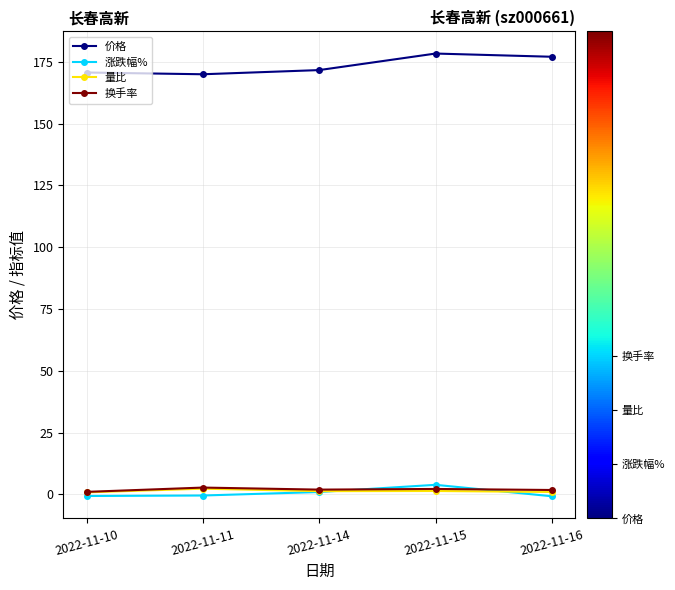

The 价格 series shows 56.1 at 2022-11-16. True or false?

False